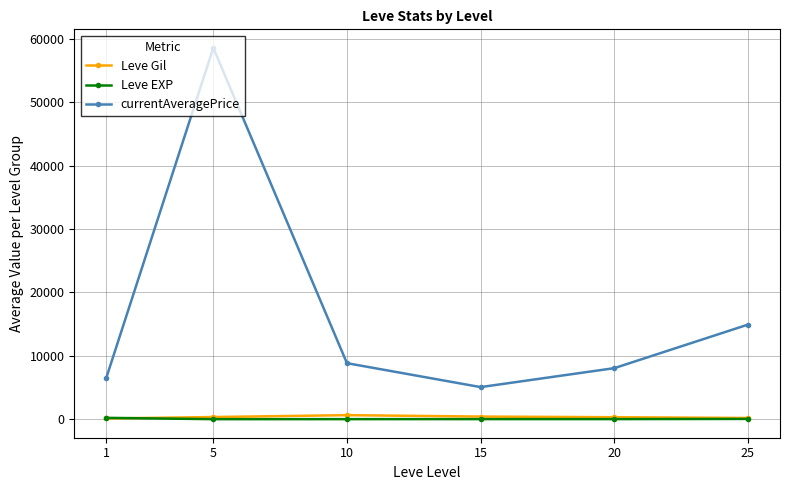

Which series has the largest range (max minus min)?

currentAveragePrice